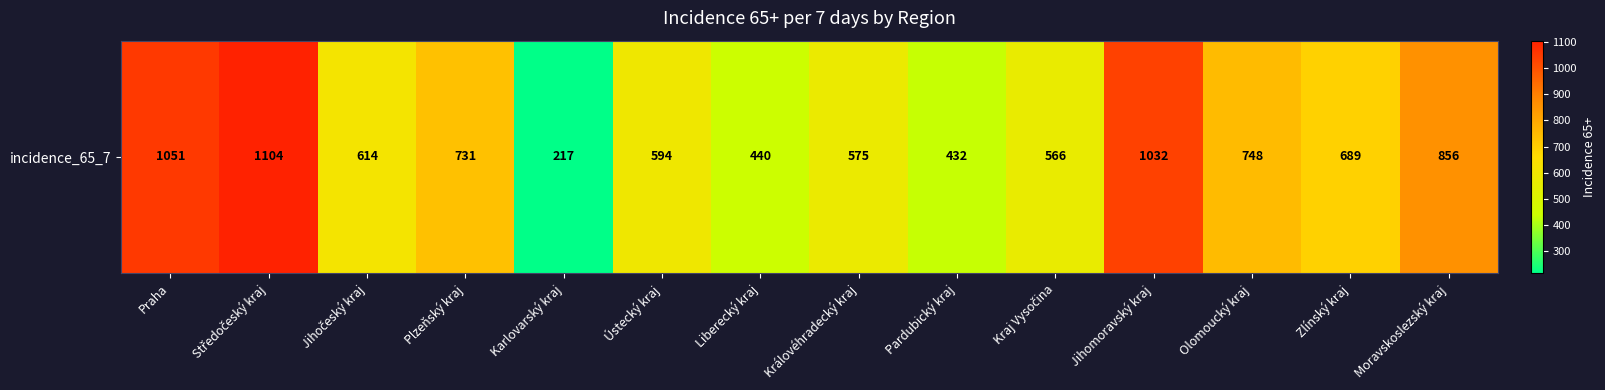

The chart shows a value of 594 at Ústecký kraj. True or false?

True